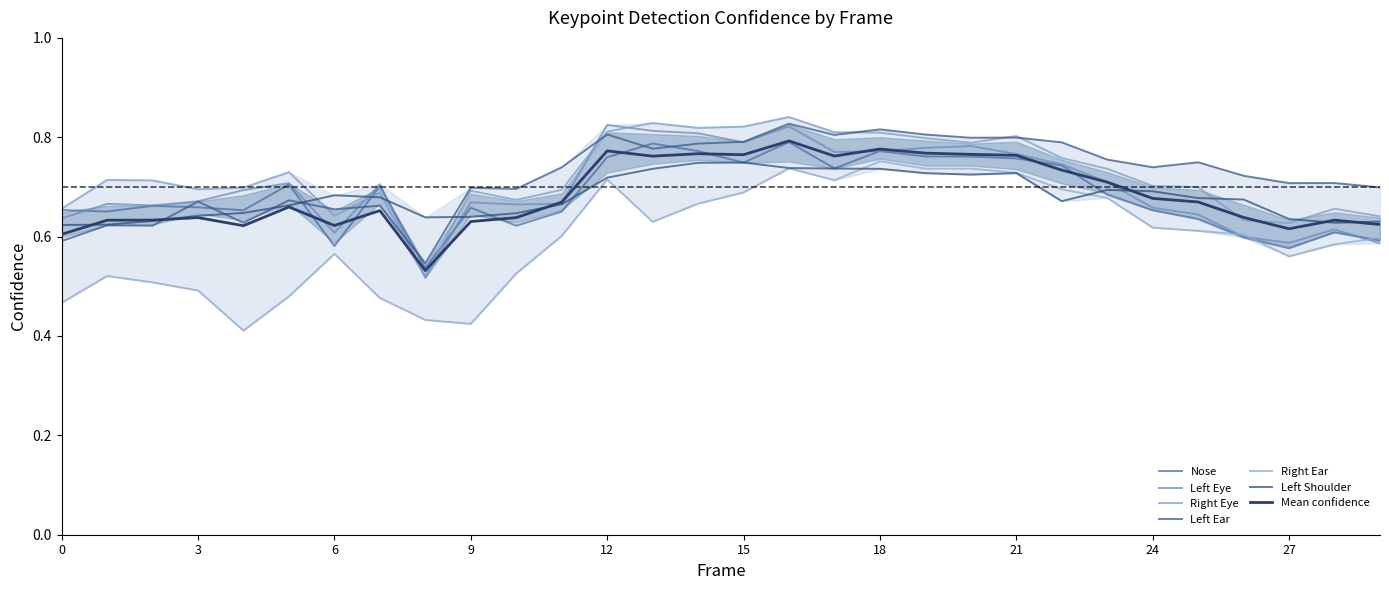

Is it true that a_right_eye_confidence equals 0.7 at 24?

True